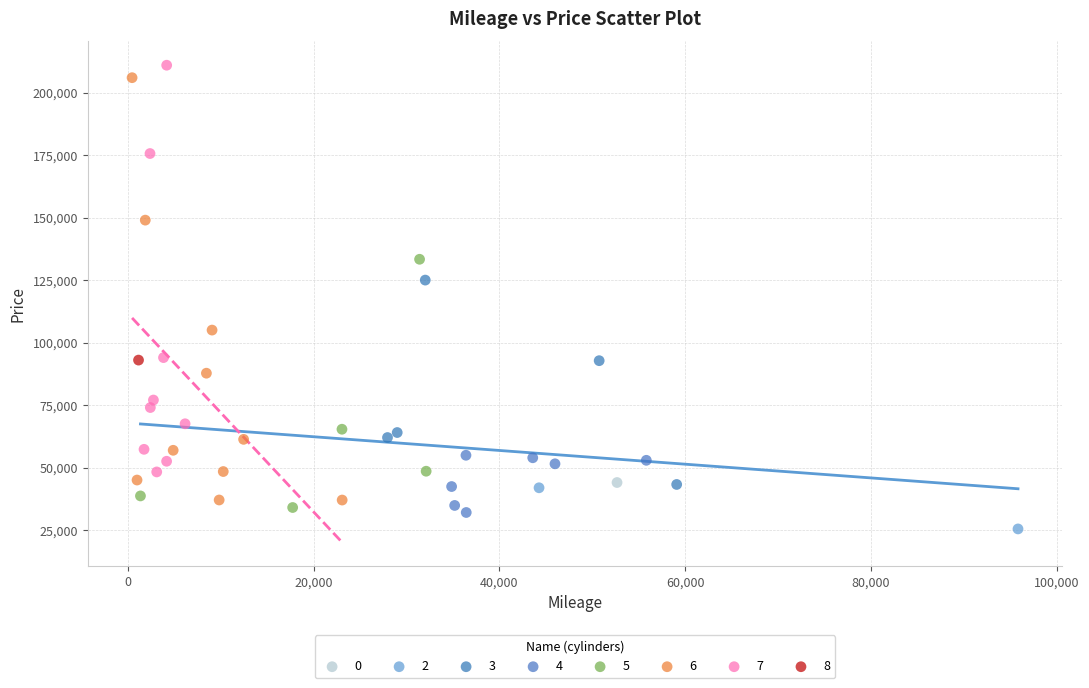

Which series contains the lowest Y value?

2